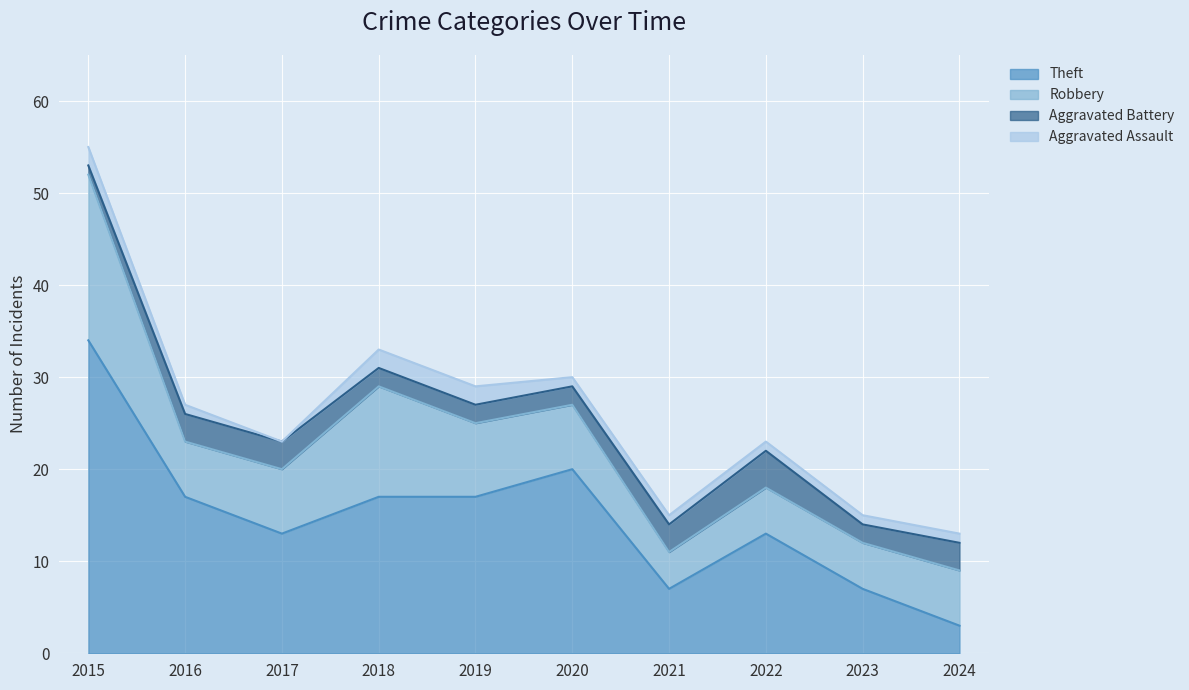

The Aggravated Assault series shows 2 at 2020. True or false?

False